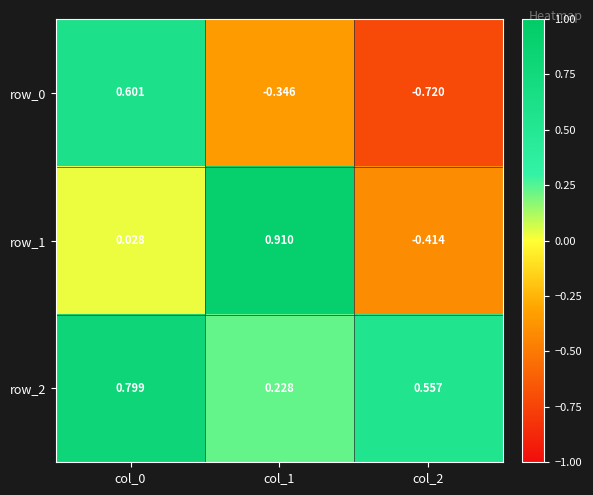

Is the value of row_0 at col_2 greater than the value of row_2 at col_2?

No